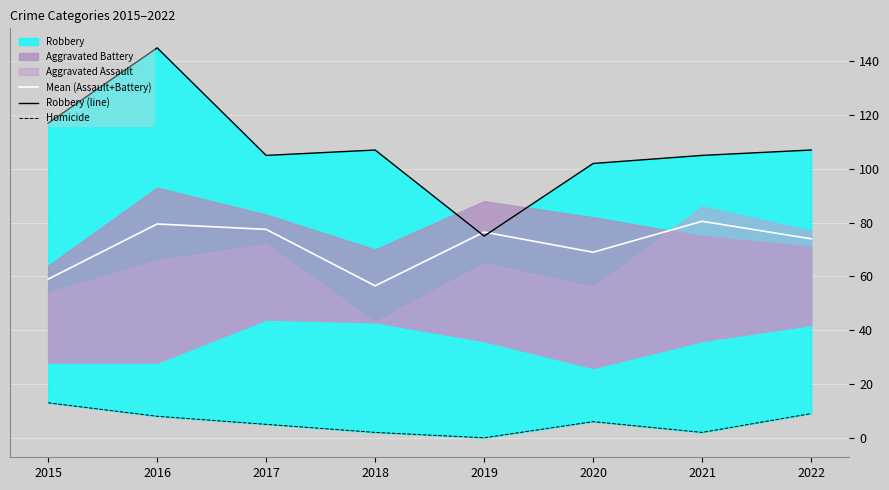

How many data points in Mean (Assault+Battery) are above 76?

4